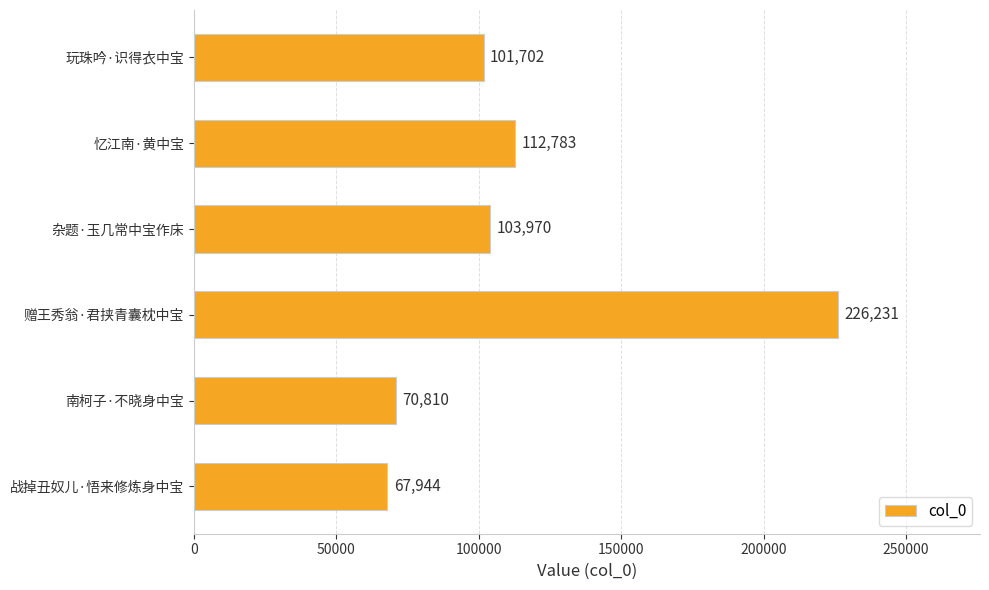

List the labels in order of value, largest first.

赠王秀翁·君挟青囊枕中宝, 忆江南·黄中宝, 杂题·玉几常中宝作床, 玩珠吟·识得衣中宝, 南柯子·不晓身中宝, 战掉丑奴儿·悟来修炼身中宝